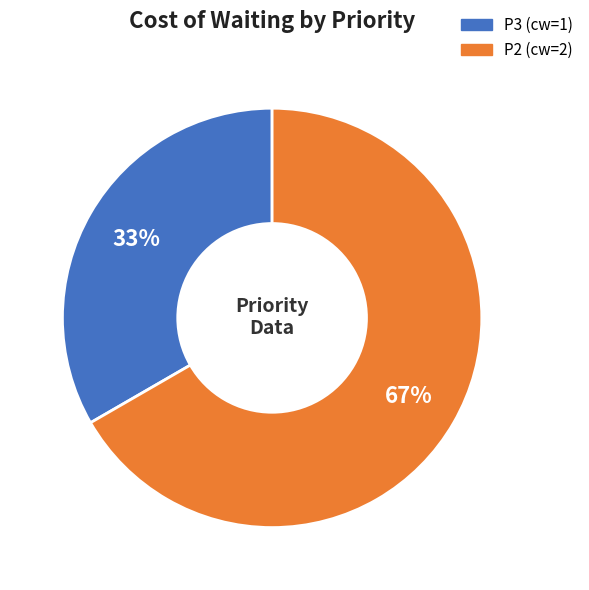

Which category accounts for the majority?

P2